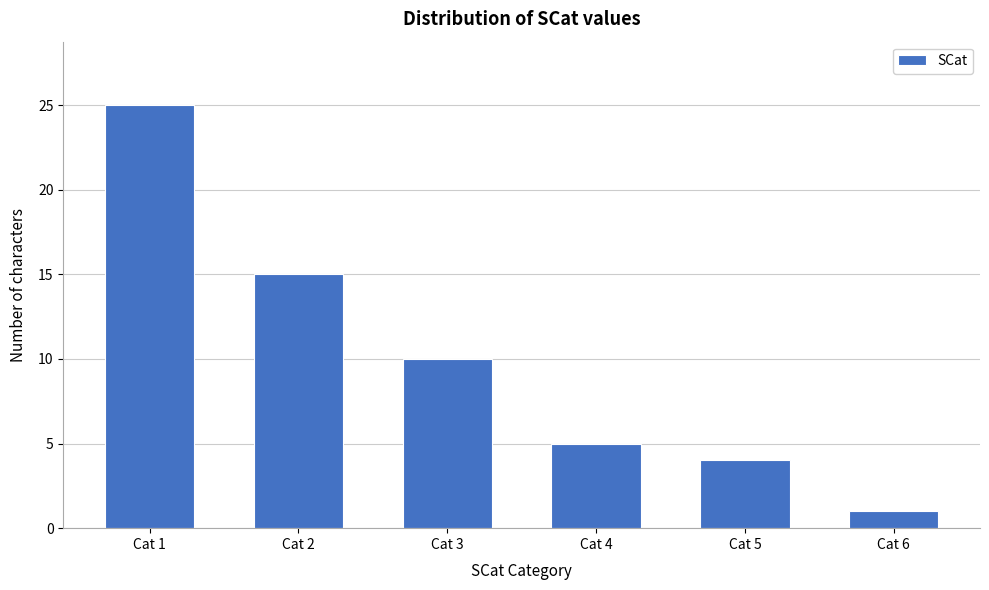

Reading left to right, extract all data points from this chart.

25	15	10	5	4	1